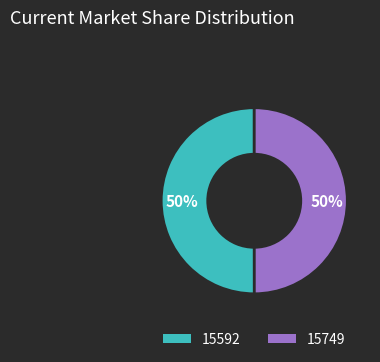

Approximately how many times larger is the value at 15749 compared to 15592?

1.0